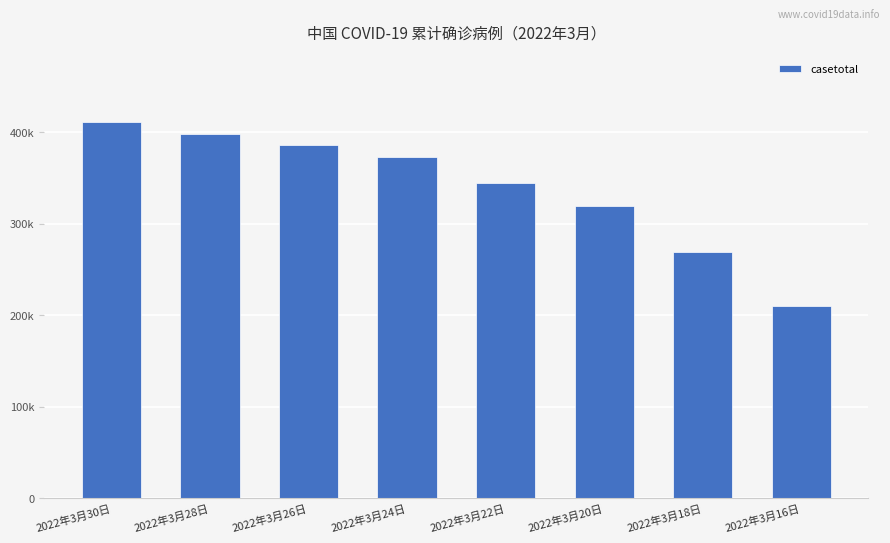

The value at 2022年3月26日 is 85922. True or false?

False